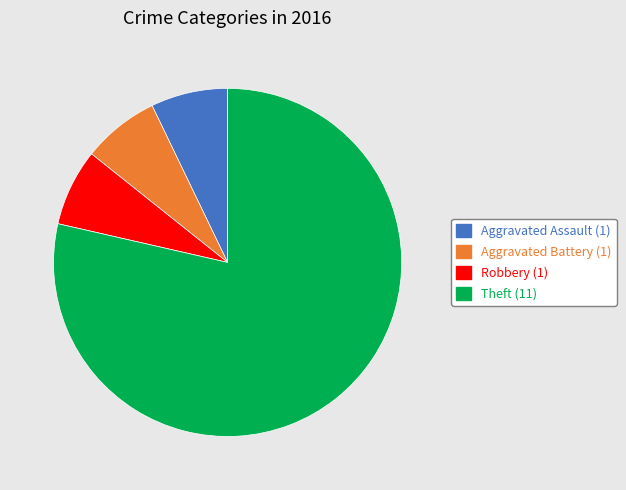

Is there any slice that represents more than half of the pie?

Yes